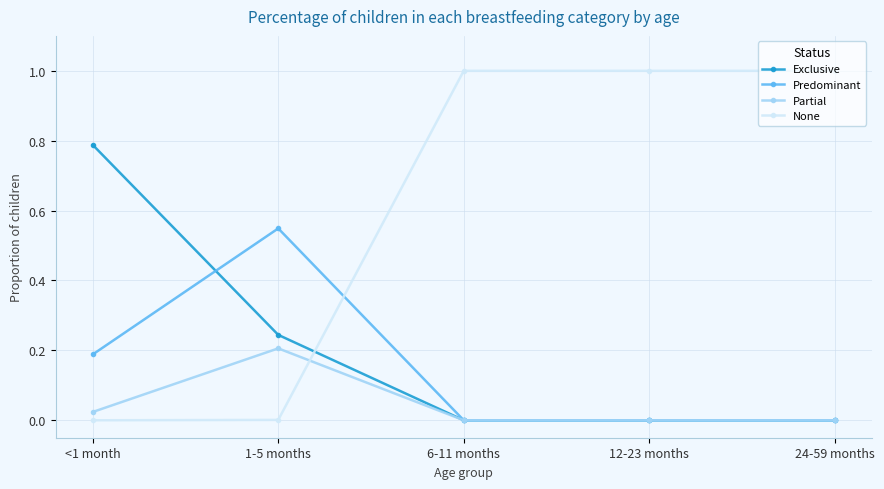

True or false: None has more than 1 interior local peaks.

False